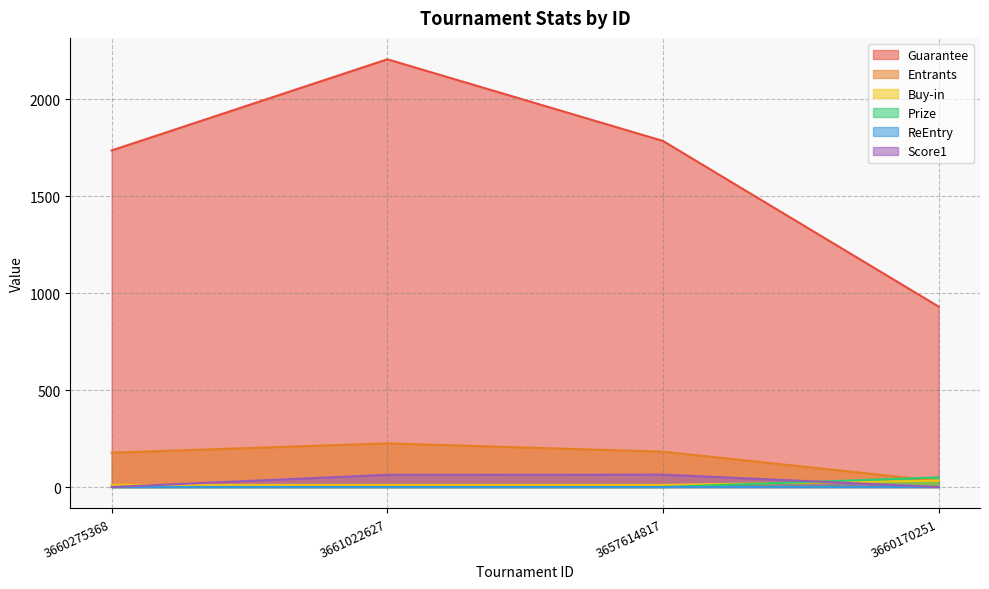

True or false: Guarantee and Score1 intersect in this chart.

False